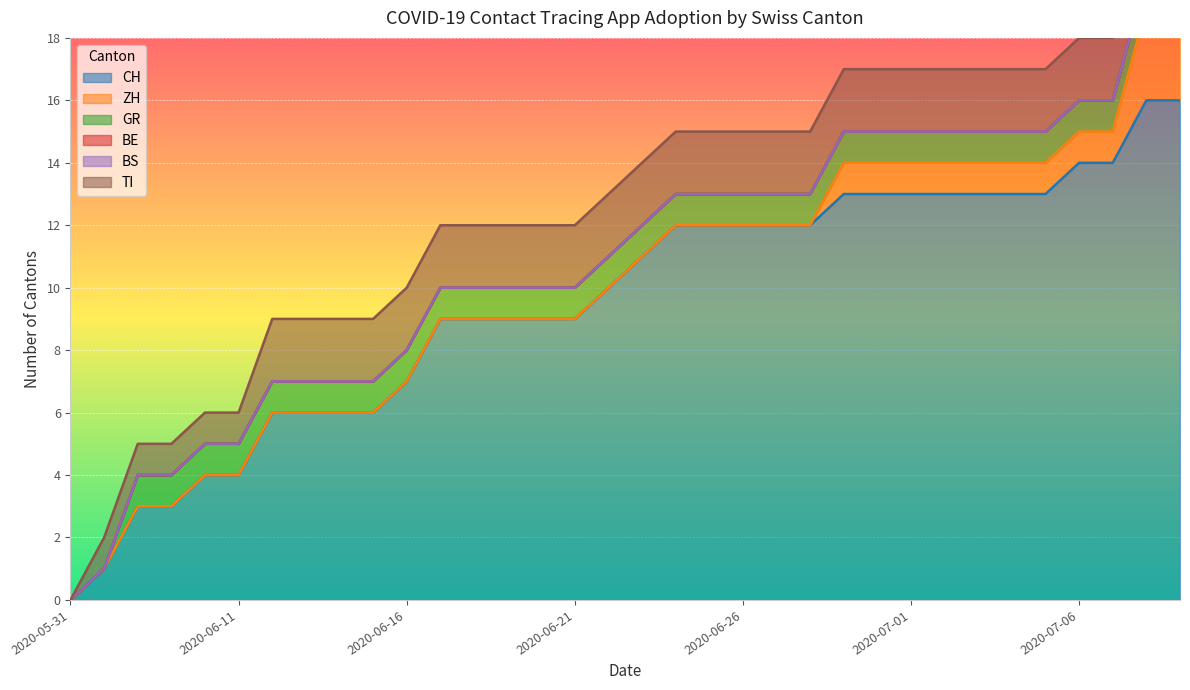

True or false: CH and TI intersect in this chart.

False